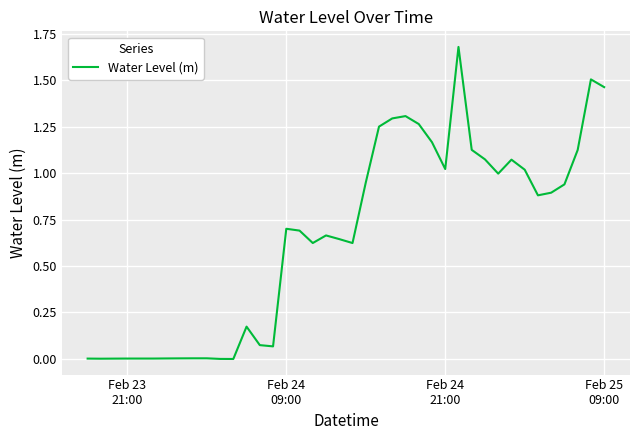

How many lines are shown in the chart?

1